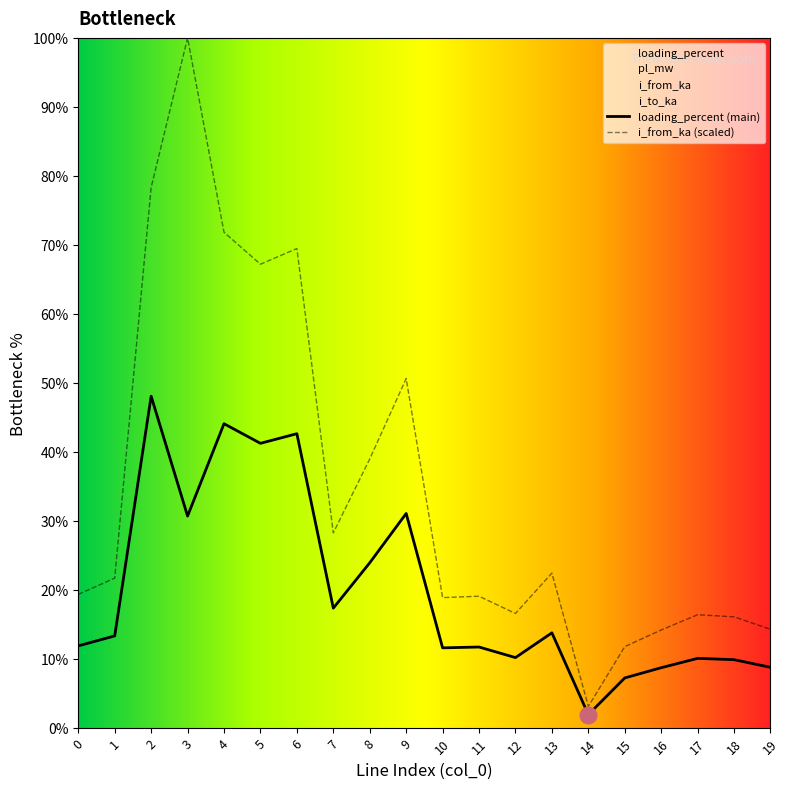

What is the value of the i_from_ka point at the 11th from the left?

18.9